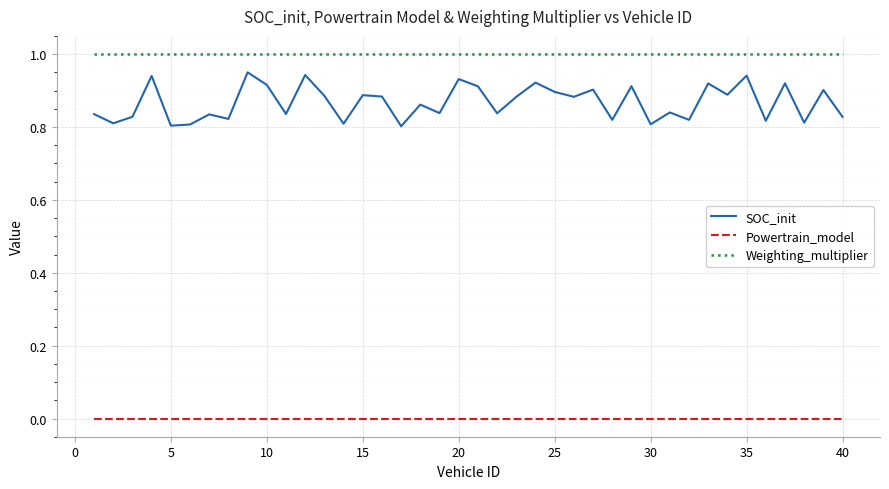

True or false: SOC_init and Powertrain_model intersect in this chart.

False